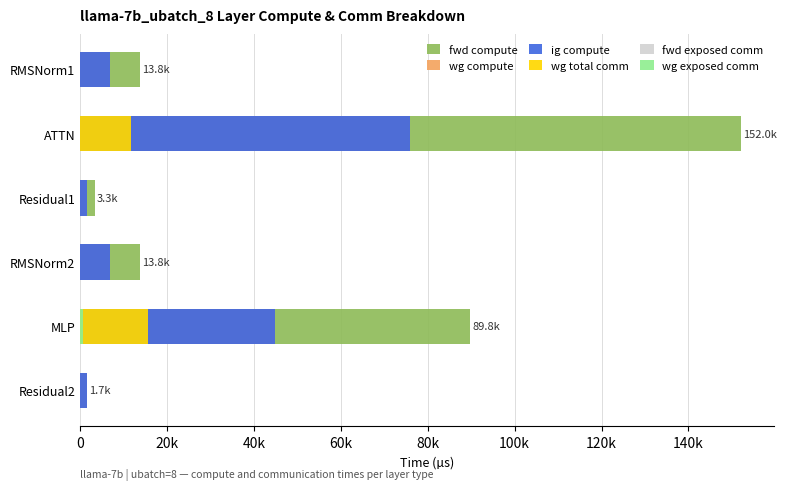

What are all the series names shown in the legend?

fwd compute, wg compute, ig compute, wg total comm, fwd exposed comm, wg exposed comm